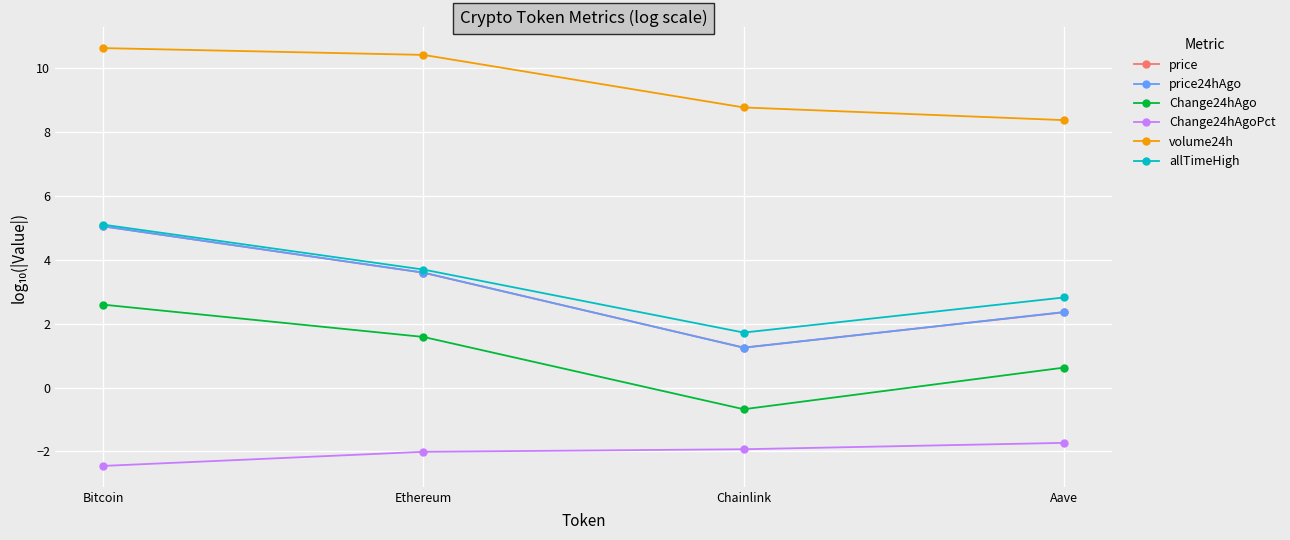

At which label does allTimeHigh first exceed 3?

Bitcoin